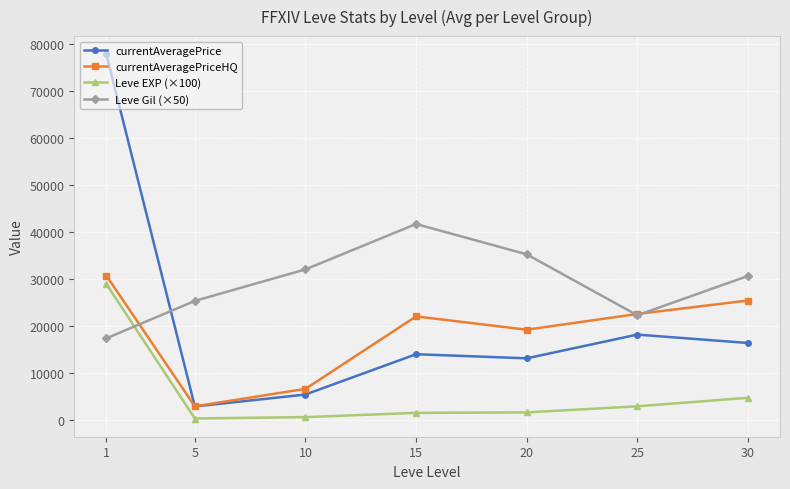

What is the lowest value of the currentAveragePriceHQ series?

2989